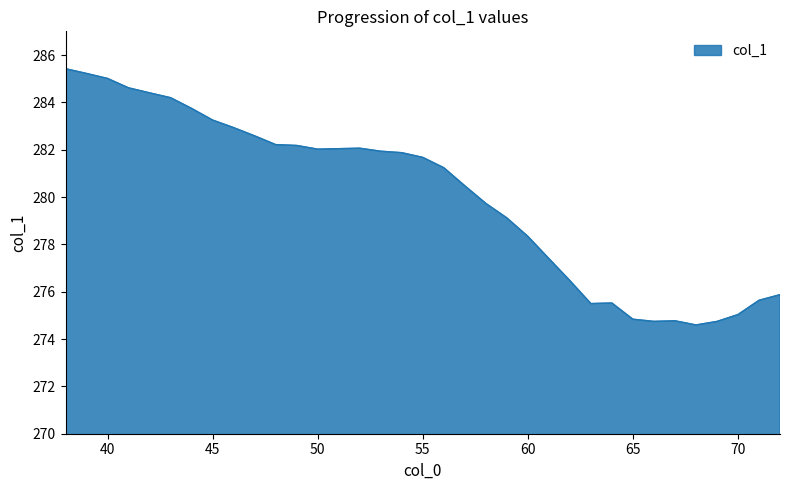

How many lines are shown in the chart?

1